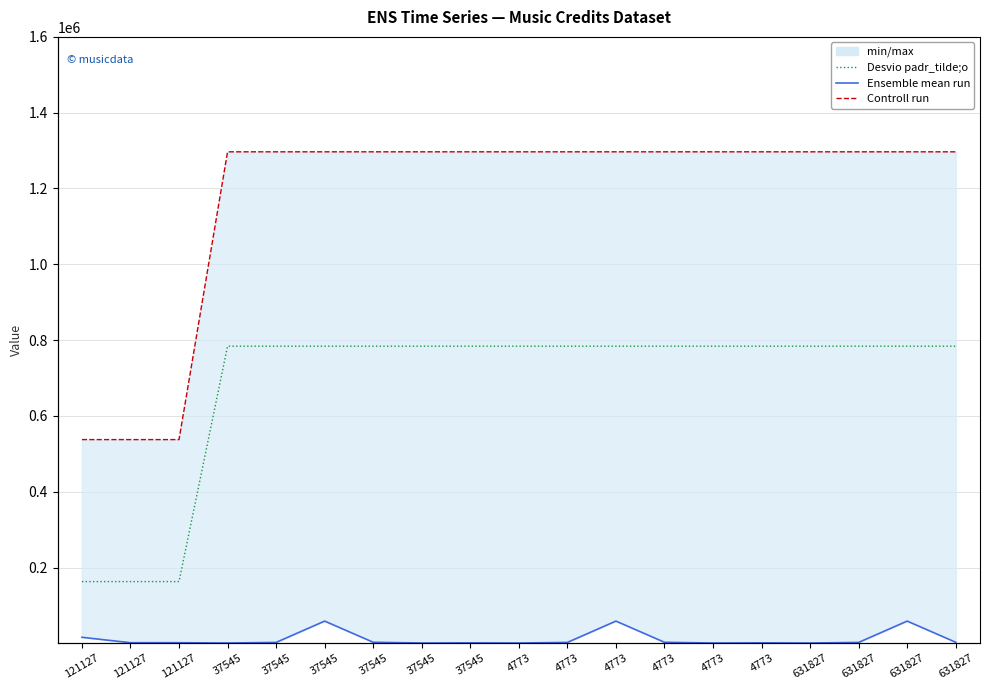

Which series changed the most between 4773 and 4773?

Ensemble mean run